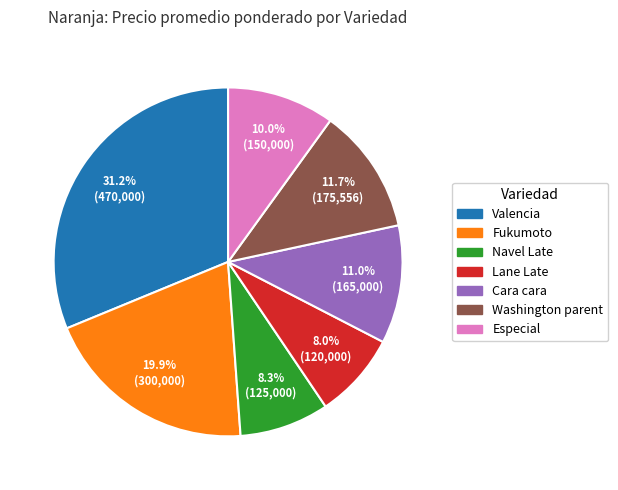

Does Lane Late account for over 50% of the chart?

No